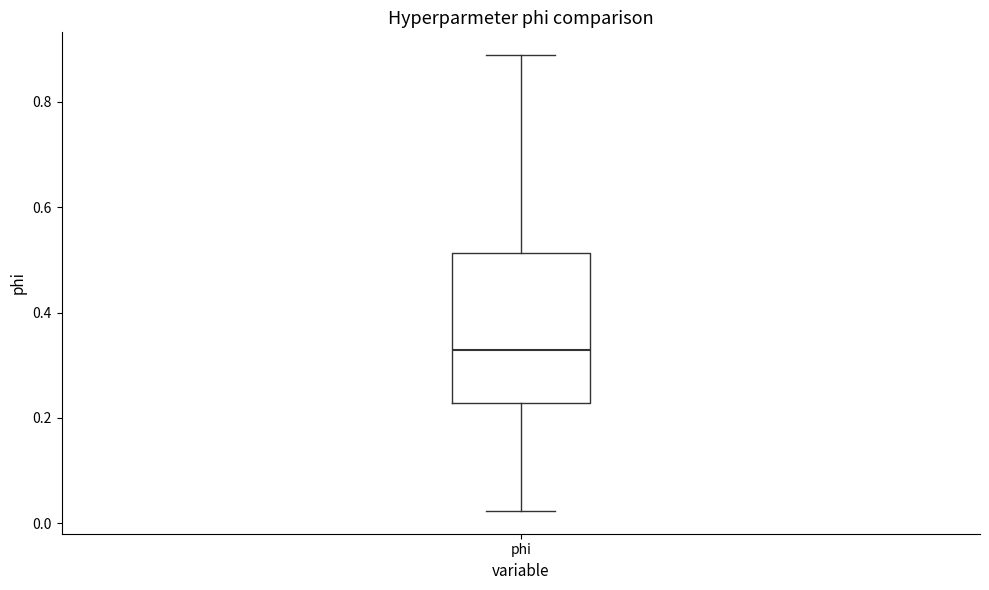

Transcribe this box plot: give where the median line is, the range the box spans, and where the two whiskers end, as read against the y-axis. The values are not printed on the chart, so give them approximately, as read against the axis.

median 0.32, box 0.22 to 0.52, whiskers 0.02 to 0.88